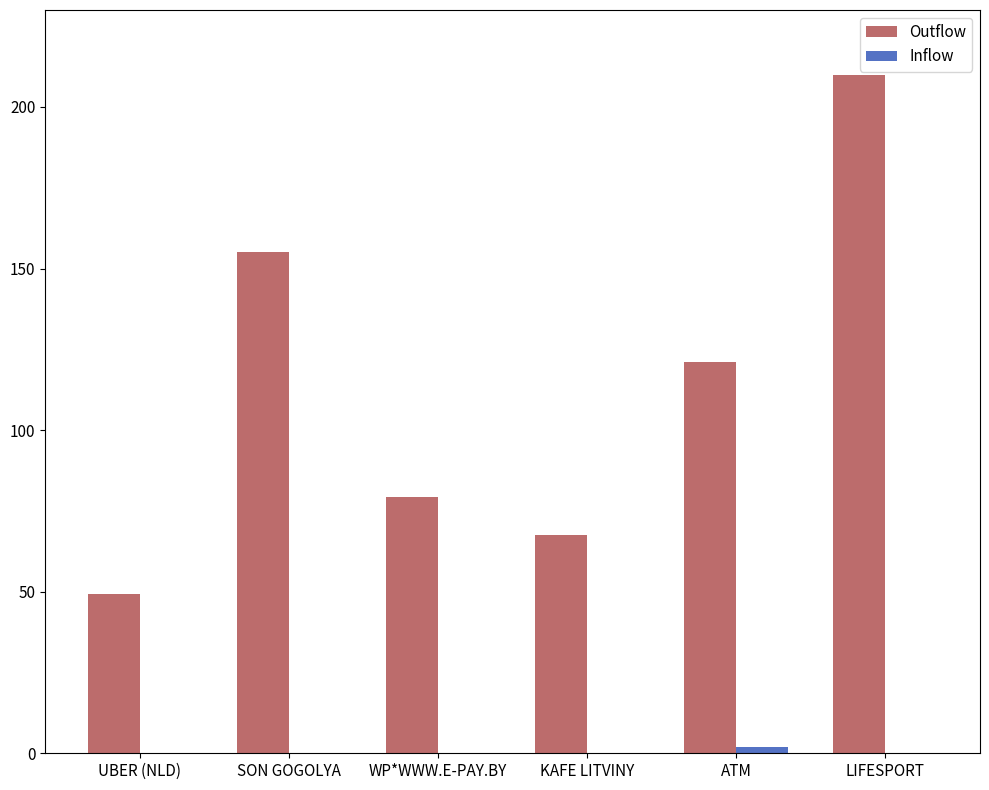

What is the maximum value shown in the chart?

209.9